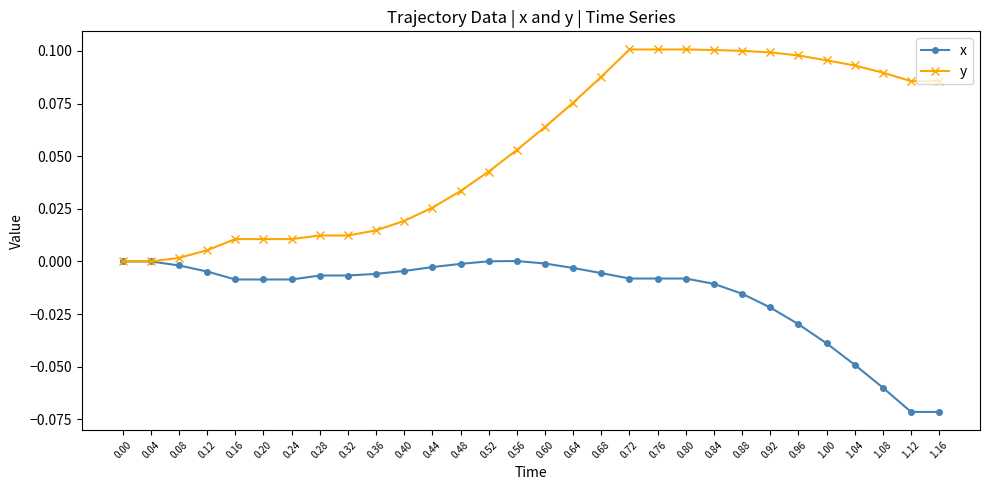

Is the value of x at 0.56 greater than the value of y at 0.92?

No